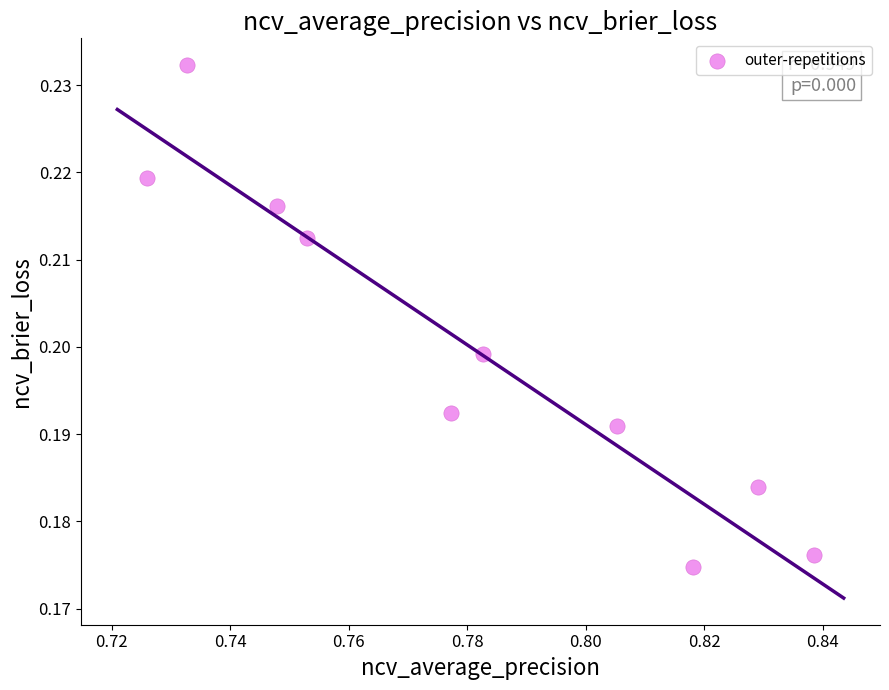

What is the average X value?

0.8